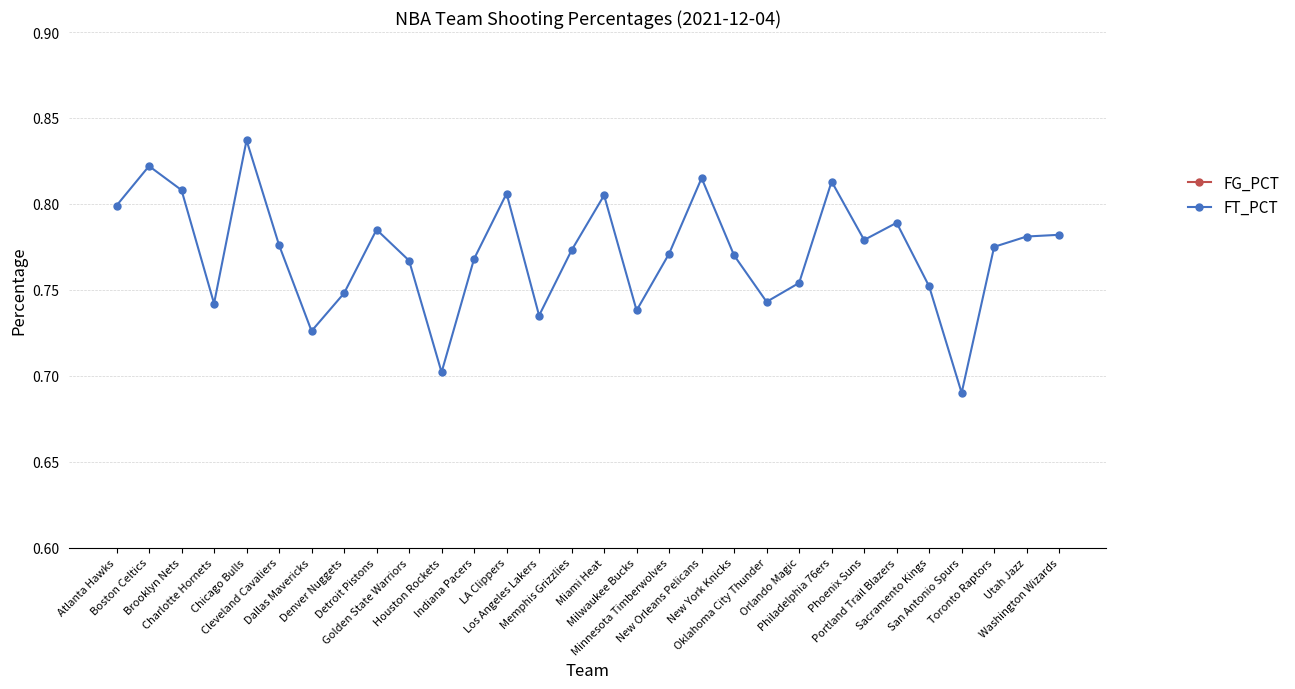

List the labels in order of FT_PCT value, largest first.

Chicago Bulls, Boston Celtics, New Orleans Pelicans, Philadelphia 76ers, Brooklyn Nets, LA Clippers, Miami Heat, Atlanta Hawks, Portland Trail Blazers, Detroit Pistons, Washington Wizards, Utah Jazz, Phoenix Suns, Cleveland Cavaliers, Toronto Raptors, Memphis Grizzlies, Minnesota Timberwolves, New York Knicks, Indiana Pacers, Golden State Warriors, Orlando Magic, Sacramento Kings, Denver Nuggets, Oklahoma City Thunder, Charlotte Hornets, Milwaukee Bucks, Los Angeles Lakers, Dallas Mavericks, Houston Rockets, San Antonio Spurs